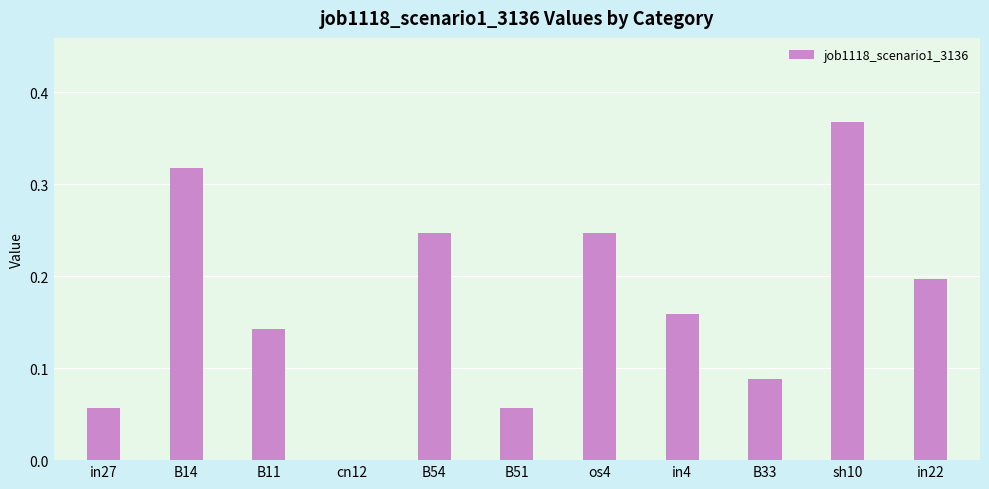

The chart shows a value of 0.2 at in4. True or false?

True